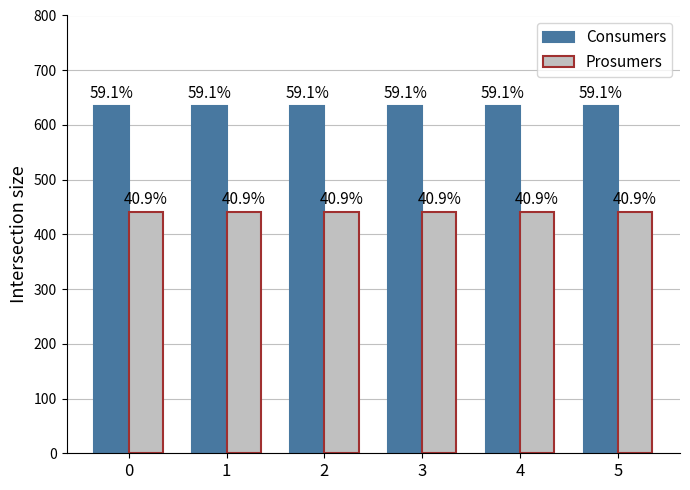

How many bars are there in each group?

2